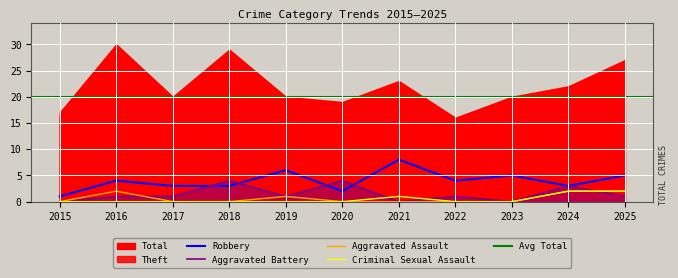

What is the difference between the Aggravated Assault values at 2019 and 2020?

1